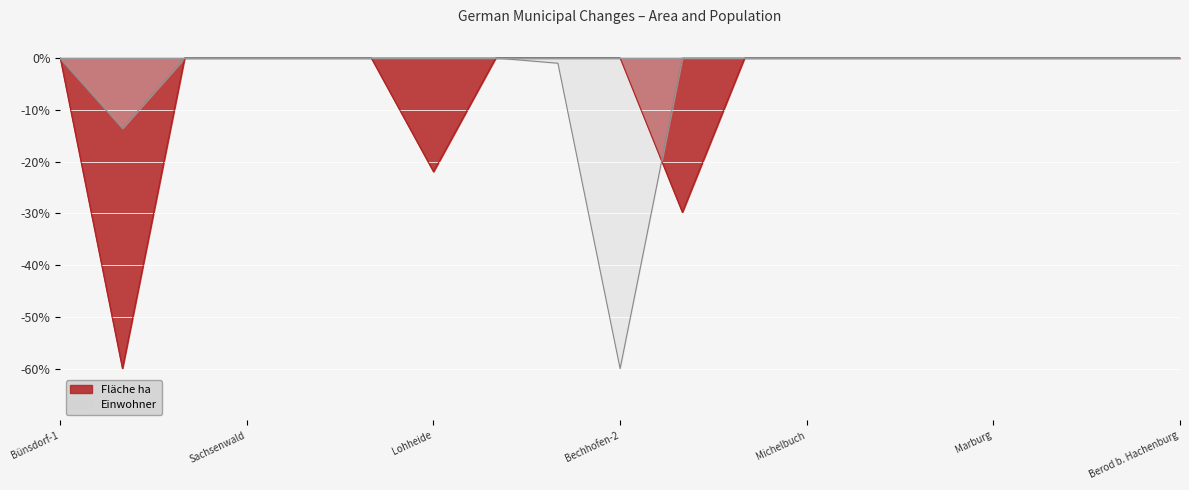

Rank the categories by Einwohner value from lowest to highest.

Bechhofen-2, Bünsdorf-2, Bechhofen-1, Bünsdorf-1, Niendorf b. Berkenthin, Sachsenwald, Wentorf b. Hamburg, Hamburg, Lohheide, Osterheide, Cappeln, Cloppenburg, Michelbuch, Steinbach a. Taunus, Rüdesheim, Marburg, Steinebach/Sieg, Neustadt, Berod b. Hachenburg